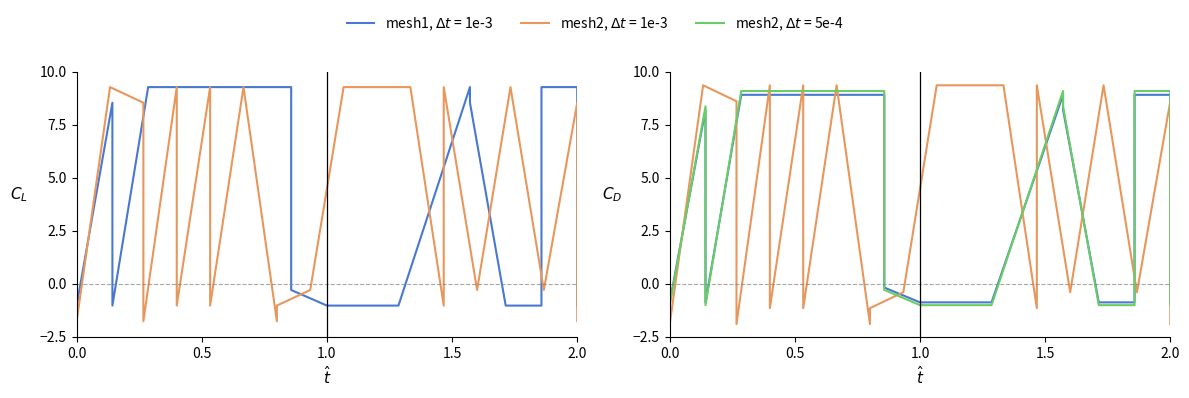

In col_1 (H9EqdYY4TdV0gfhLsttojdynLe0=), how many points are higher than both neighbors (excluding endpoints)?

7